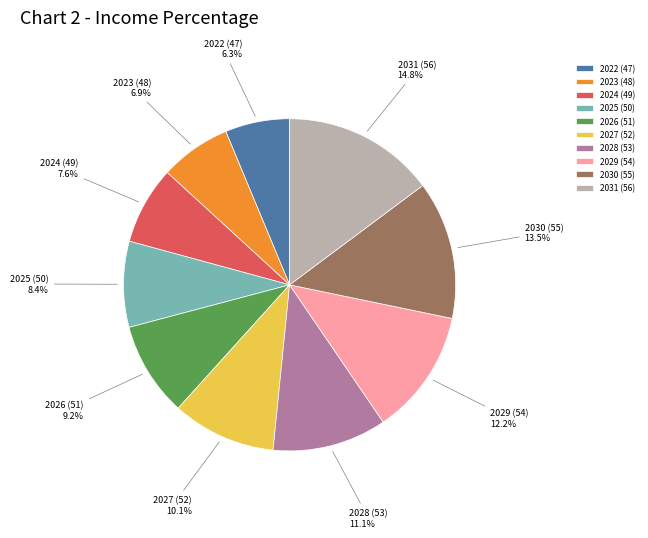

Which category has the biggest portion of the pie?

2031 (56)